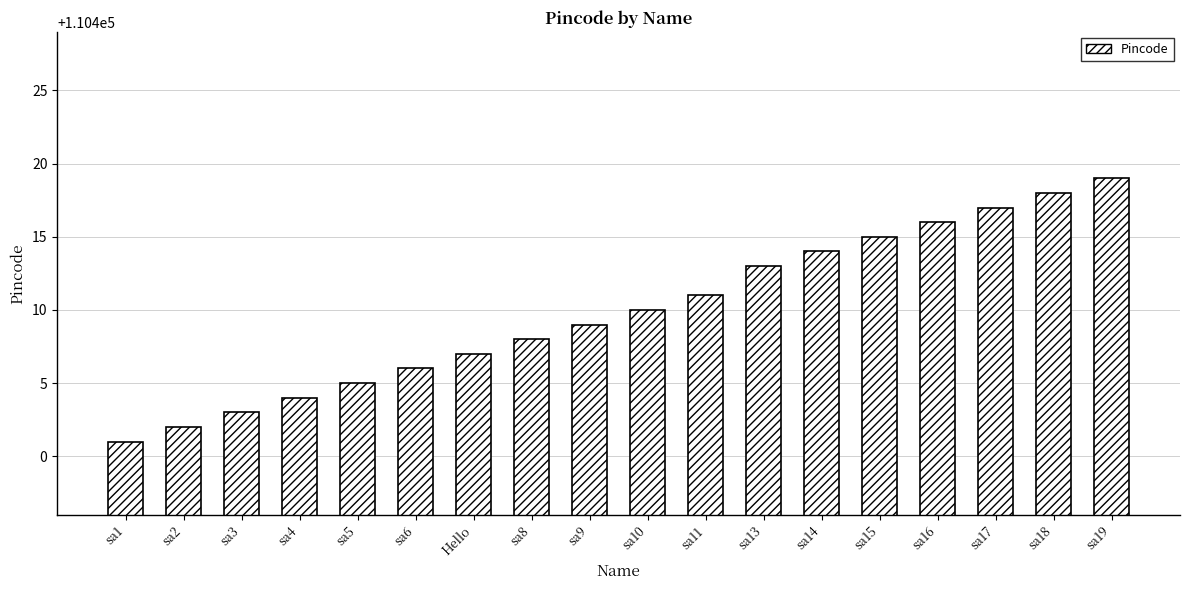

What is the sum of all values?

1987378